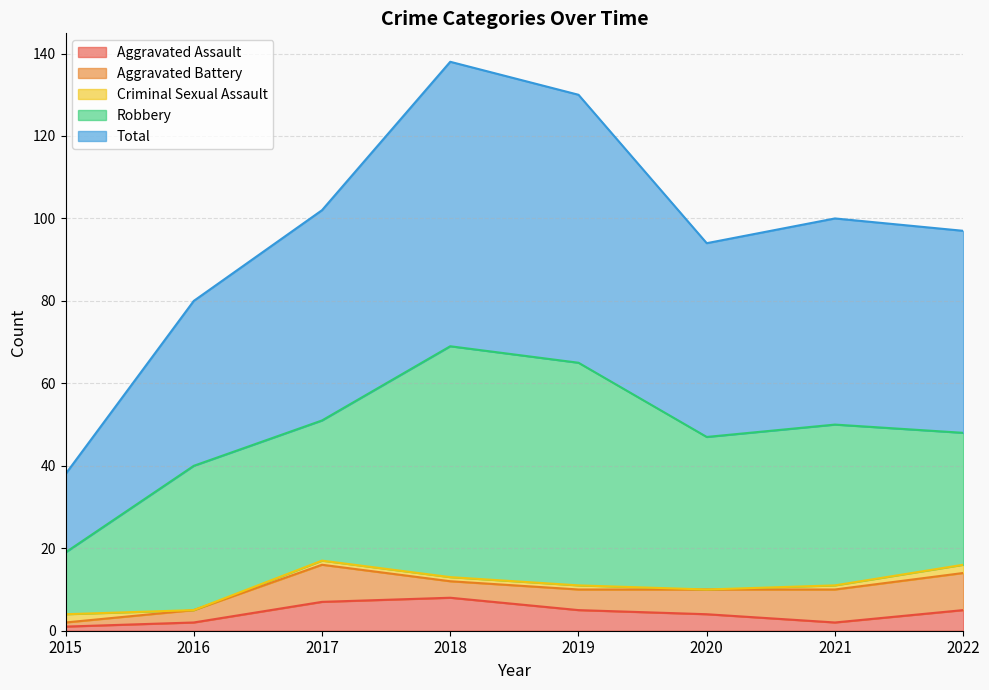

What is the maximum value shown in the chart?

69